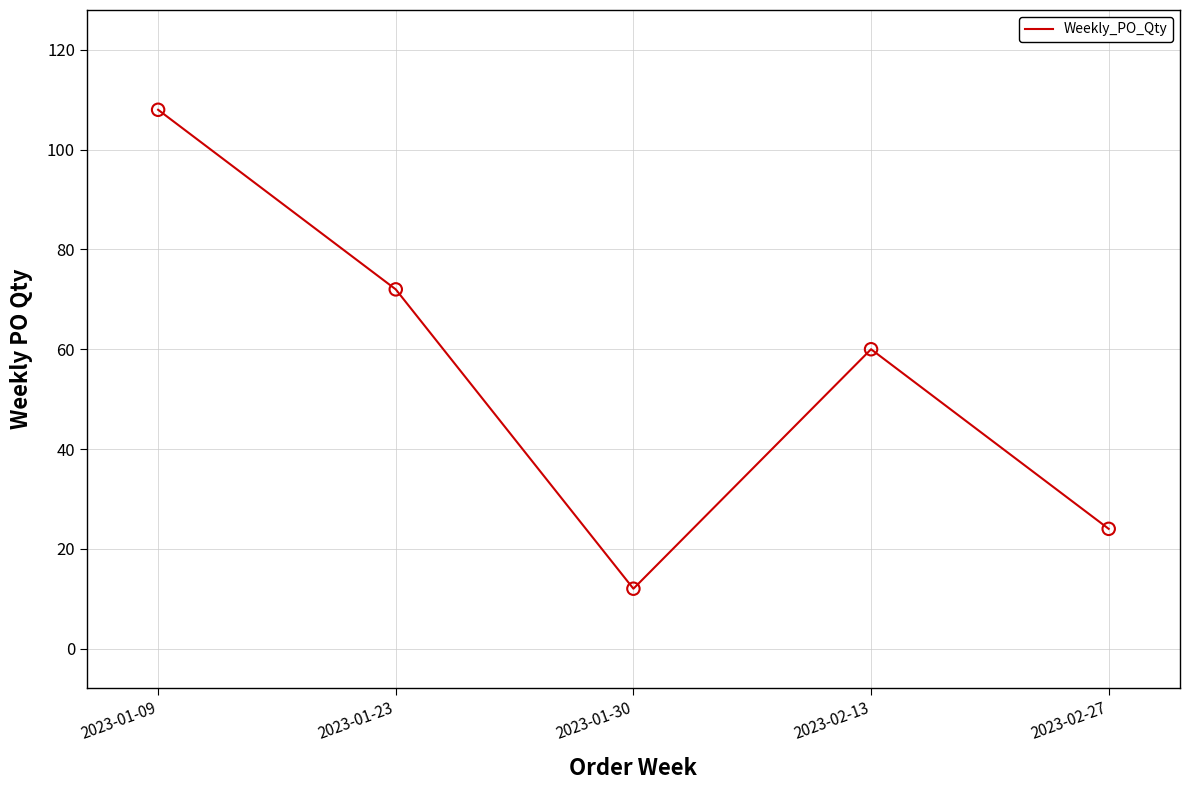

Approximately how many times larger is the value at 2023-01-30 compared to 2023-01-09?

0.1